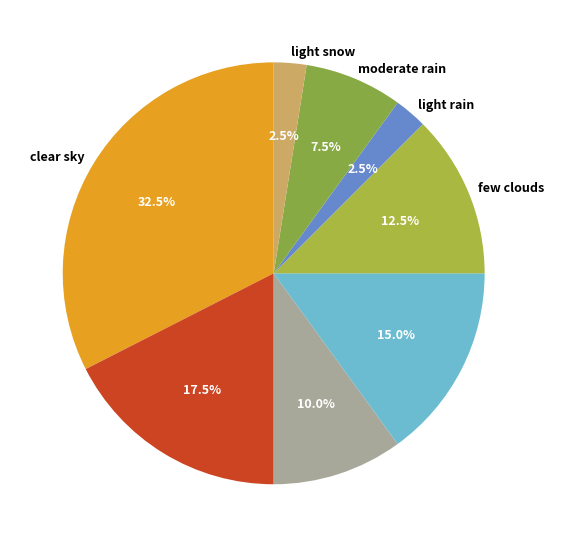

Between broken clouds and moderate rain, which is larger?

broken clouds